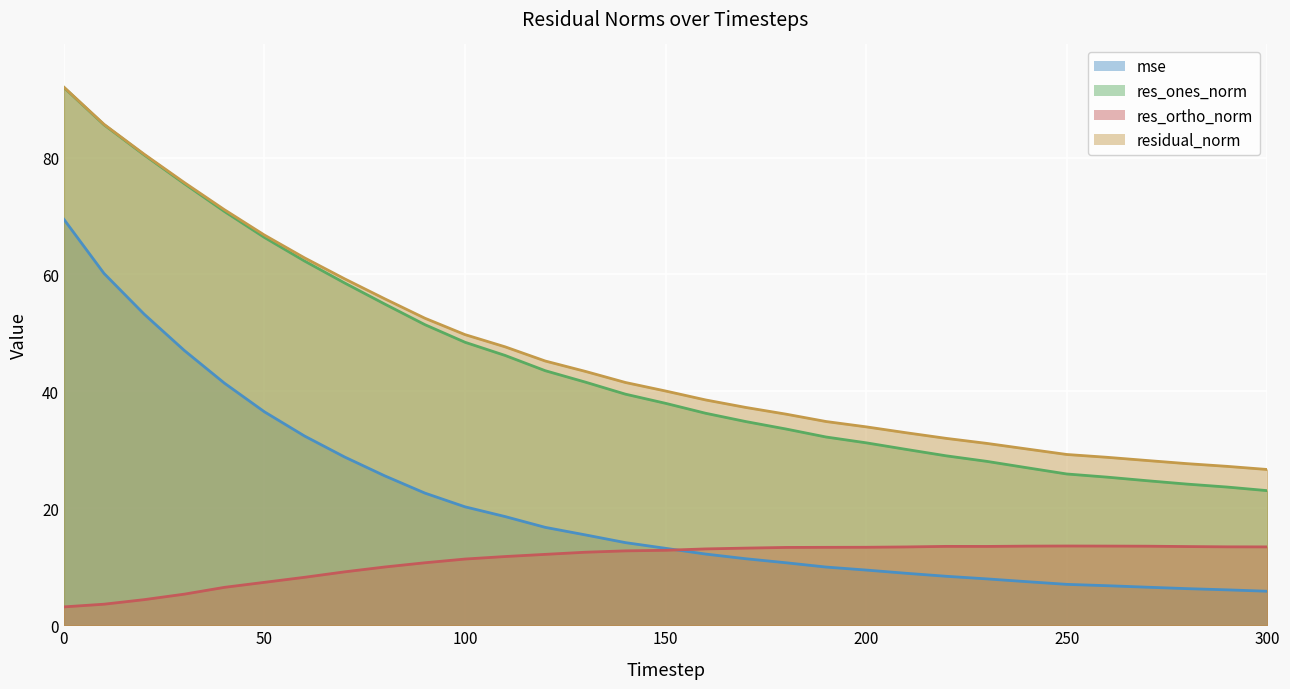

After their last crossing, which series has the higher values: mse or res_ortho_norm?

res_ortho_norm